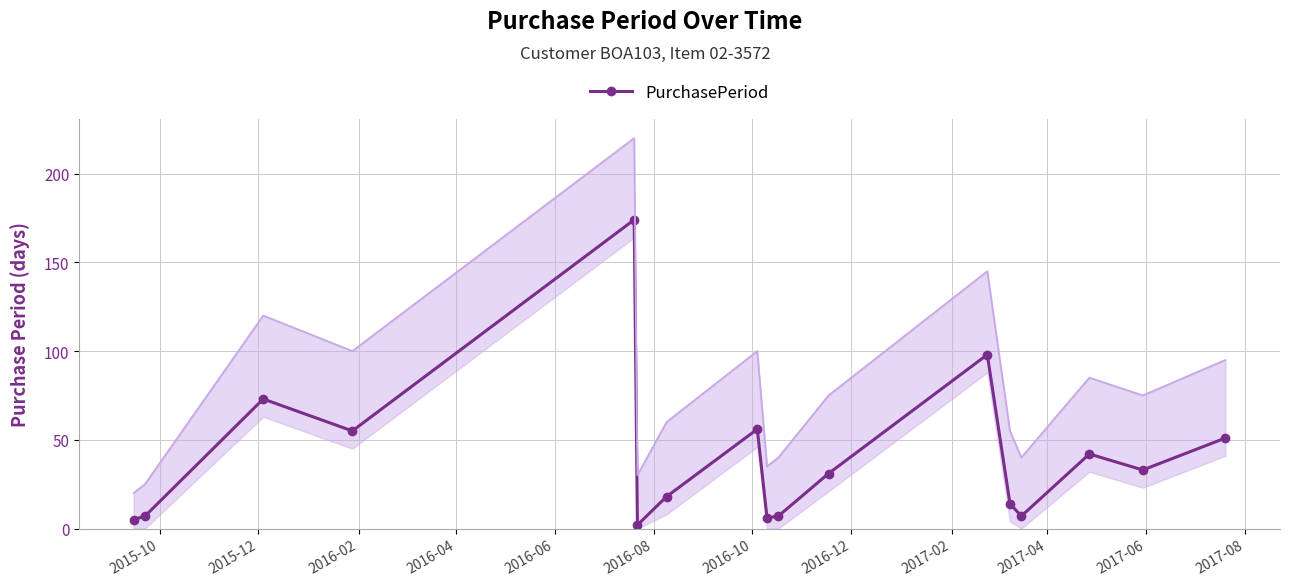

What is the difference between the maximum and minimum values?

172